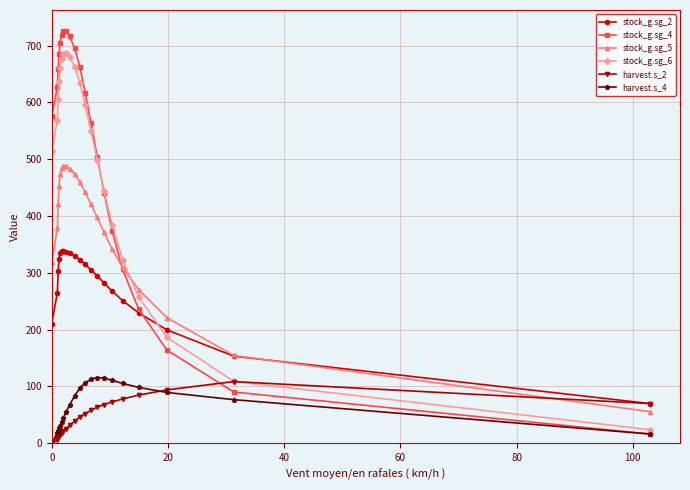

What is the highest value of the stock_g.sg_2 series?

338.8